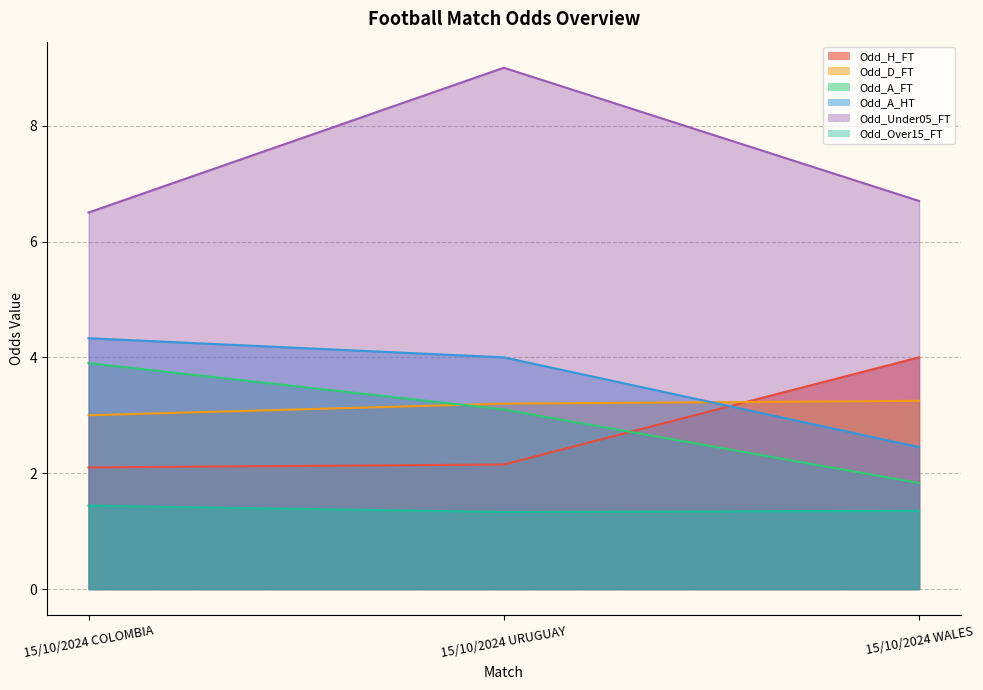

What value does the Odd_A_FT series have at 15/10/2024 URUGUAY?

3.1